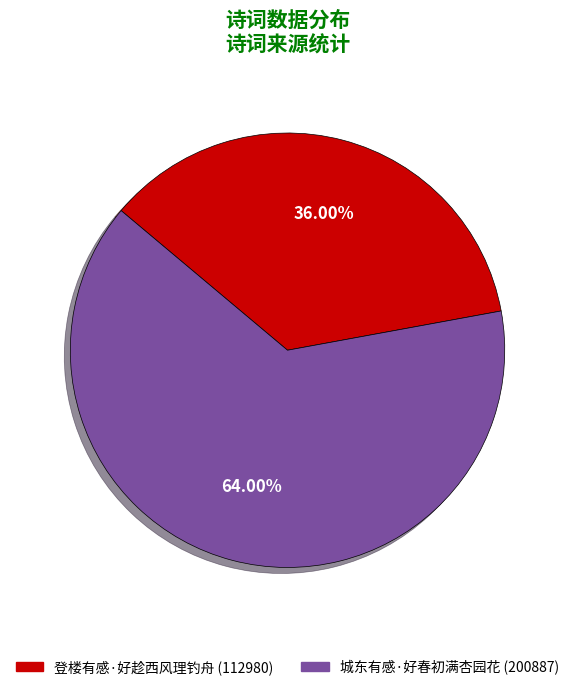

To the nearest percent, what percentage of the pie is 登楼有感·好趁西风理钓舟?

36%